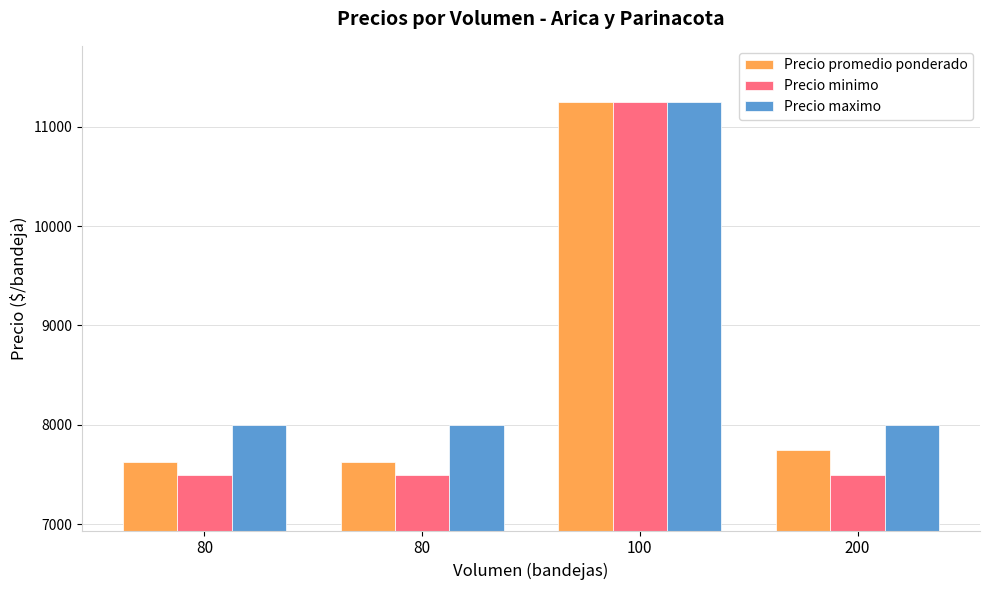

Which series has the largest total across all categories?

Precio maximo